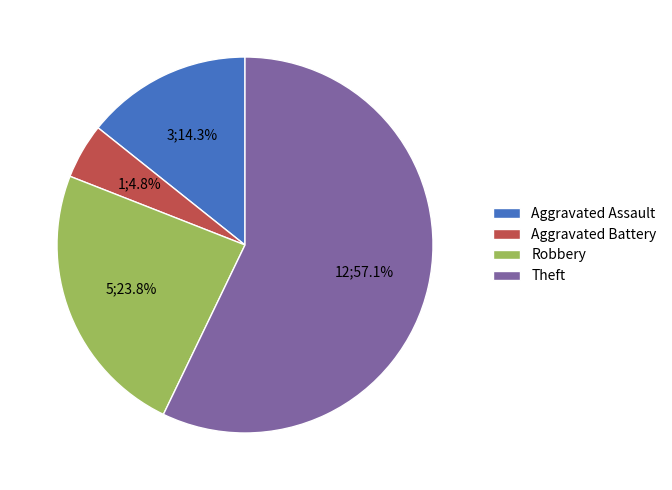

Which has a higher value, Aggravated Battery or Aggravated Assault?

Aggravated Assault